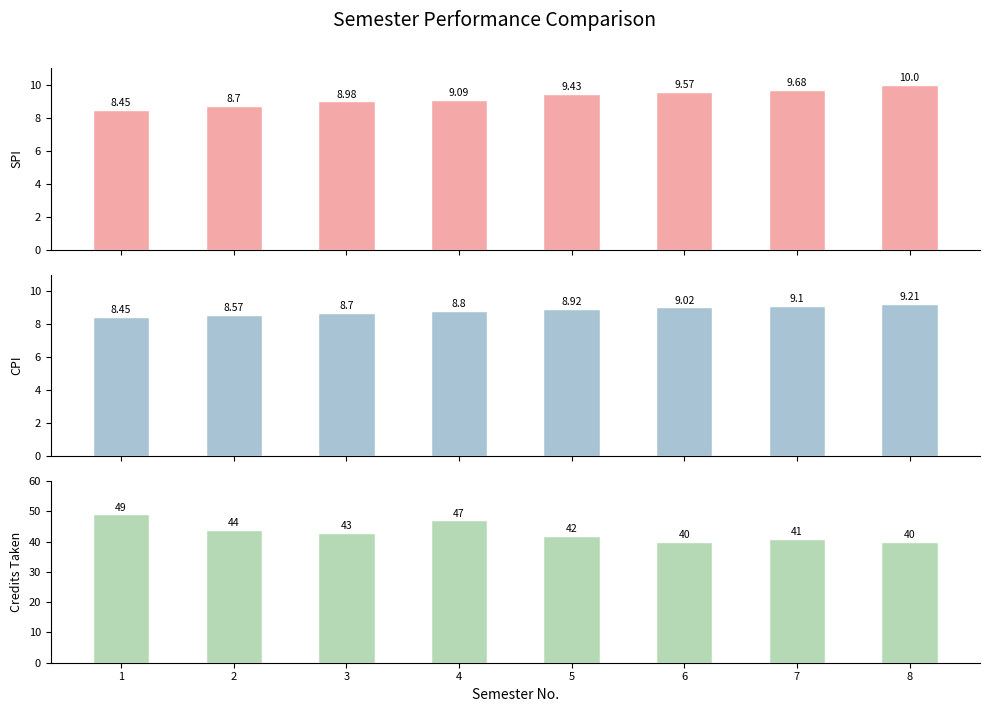

How many values in the Credits Taken series exceed 43?

3